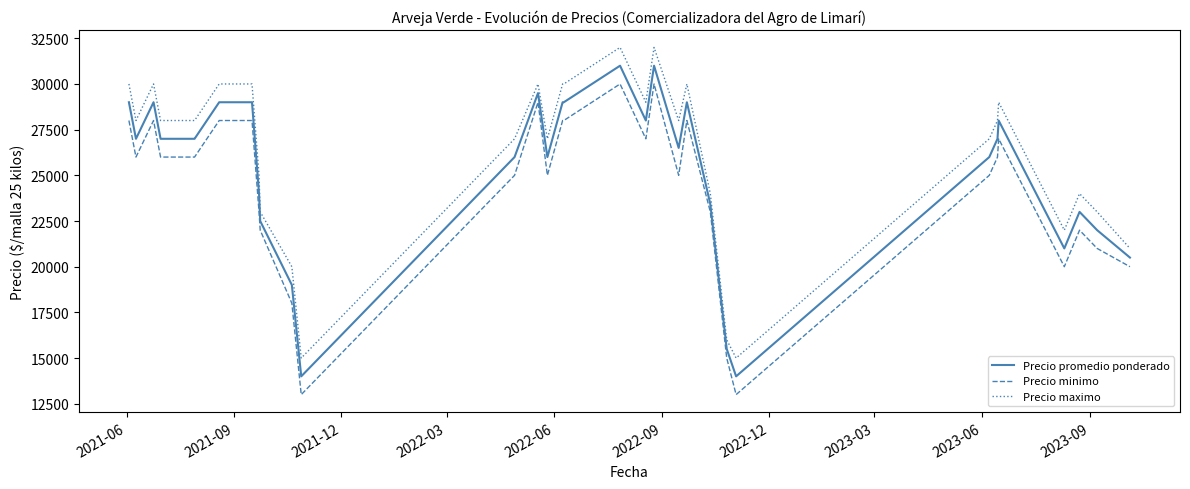

Rank the series by their average value, from highest to lowest.

Precio maximo, Precio promedio ponderado, Precio minimo